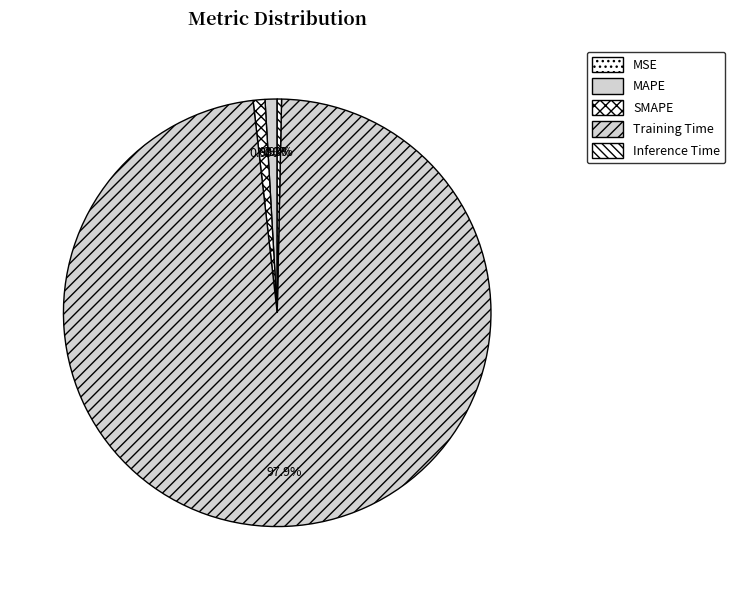

Does any single category account for the majority?

Yes